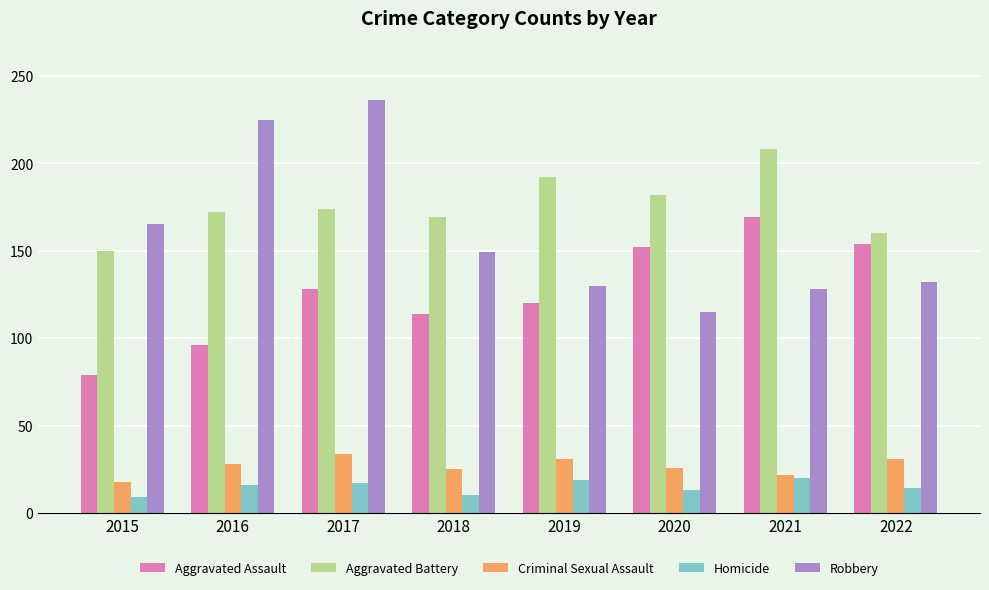

Which series has the widest spread of values?

Robbery